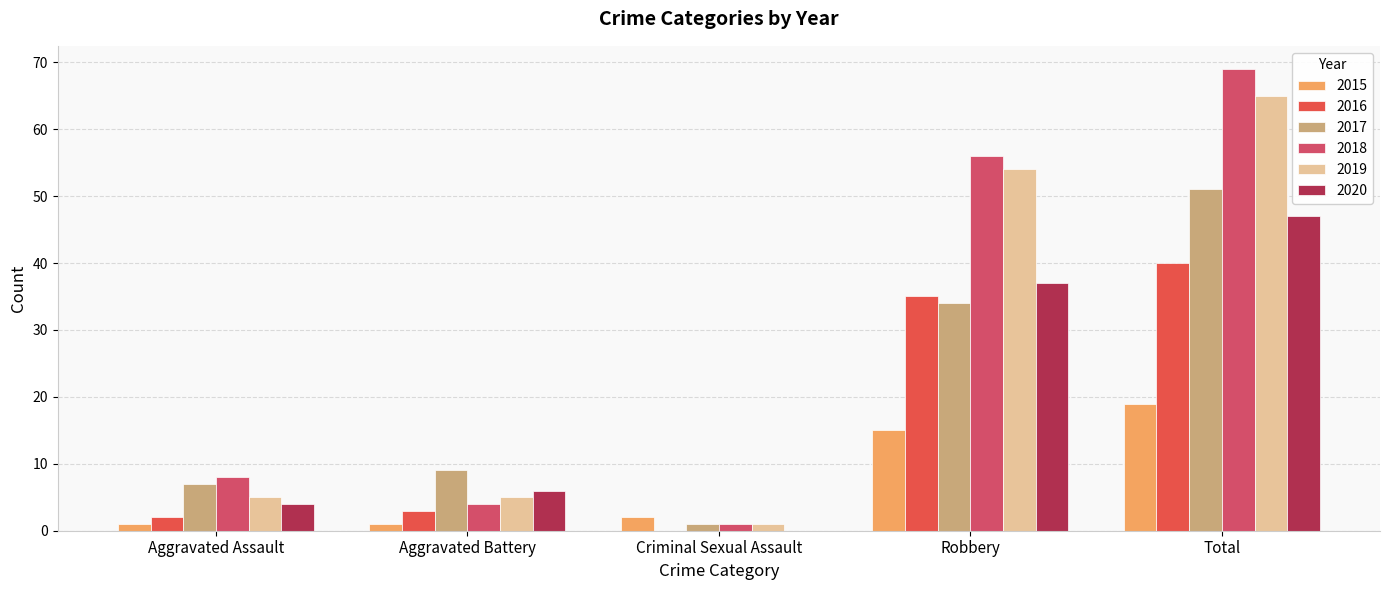

What is the lowest value of the 2019 series?

1